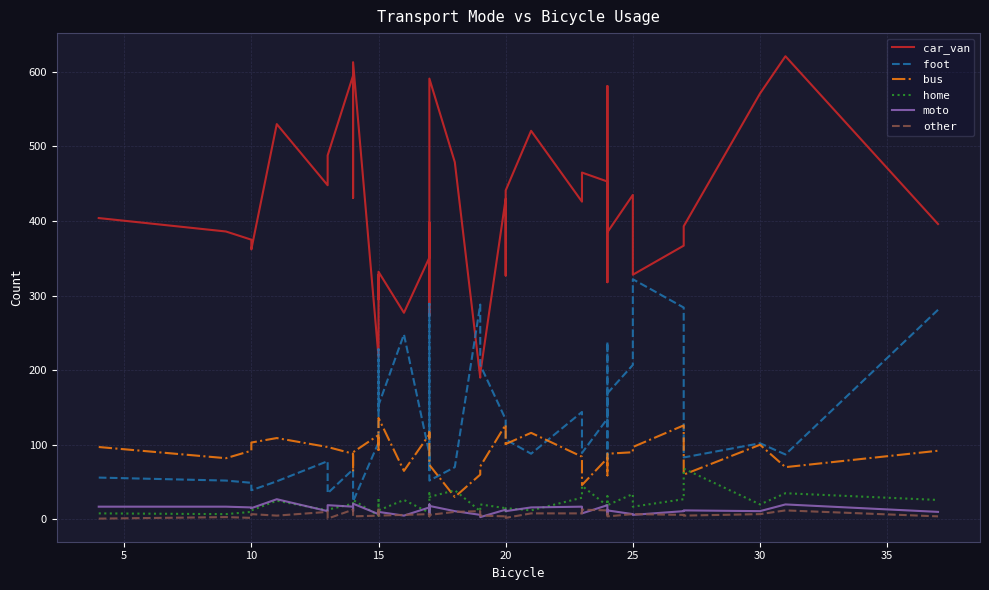

In home, how many points are lower than both neighbors (excluding endpoints)?

13